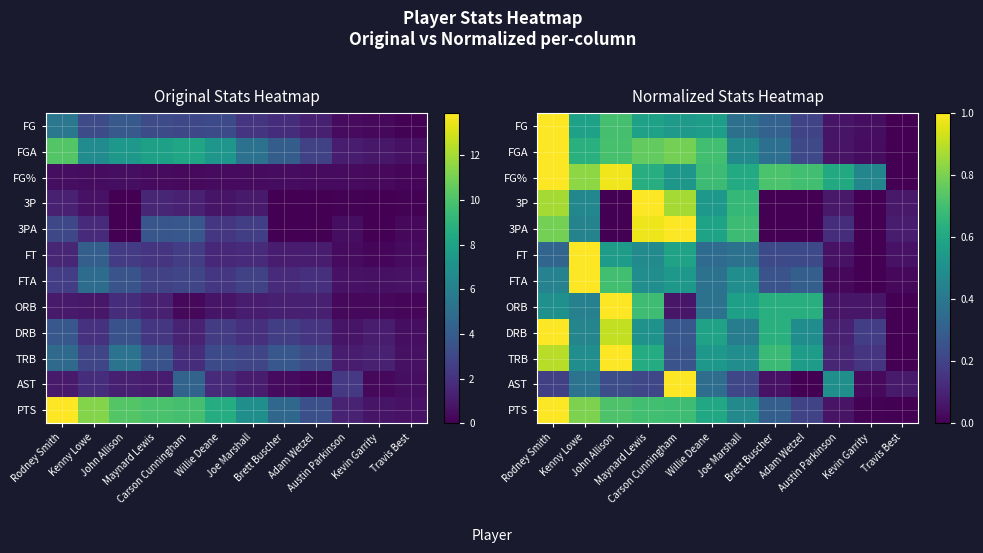

List the labels in order of DRB value, smallest first.

Travis Best, Austin Parkinson, Kevin Garrity, Carson Cunningham, Joe Marshall, Kenny Lowe, Adam Wetzel, Maynard Lewis, Willie Deane, Brett Buscher, John Allison, Rodney Smith